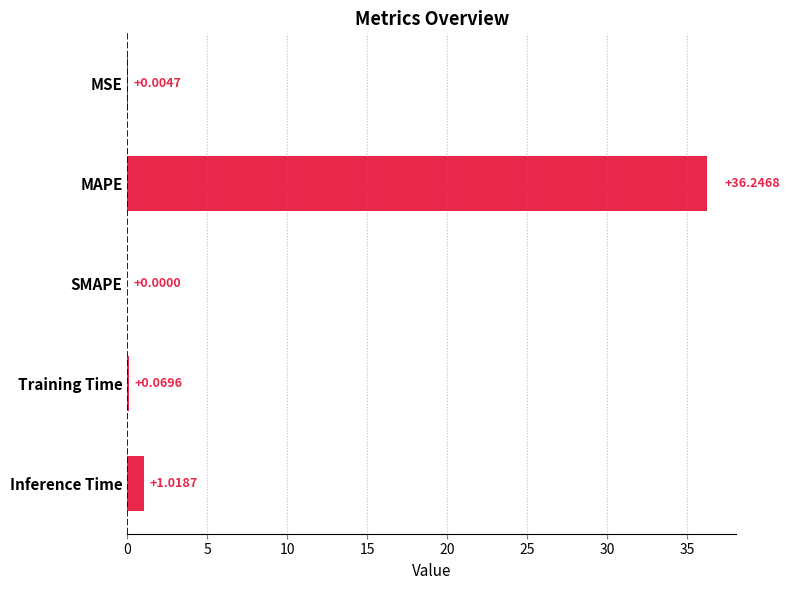

What is the sum of all values?

37.3